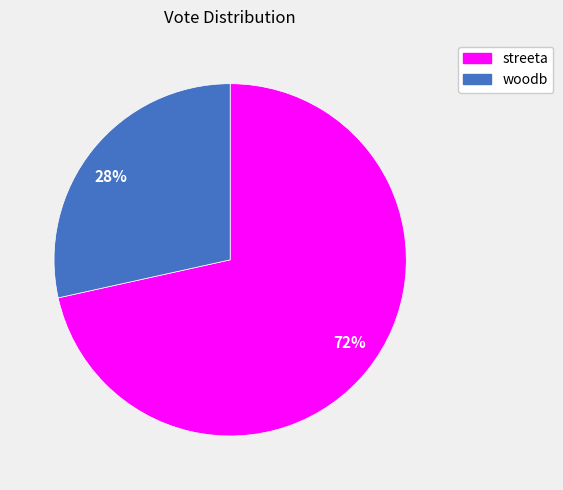

Is there any slice that represents more than half of the pie?

Yes